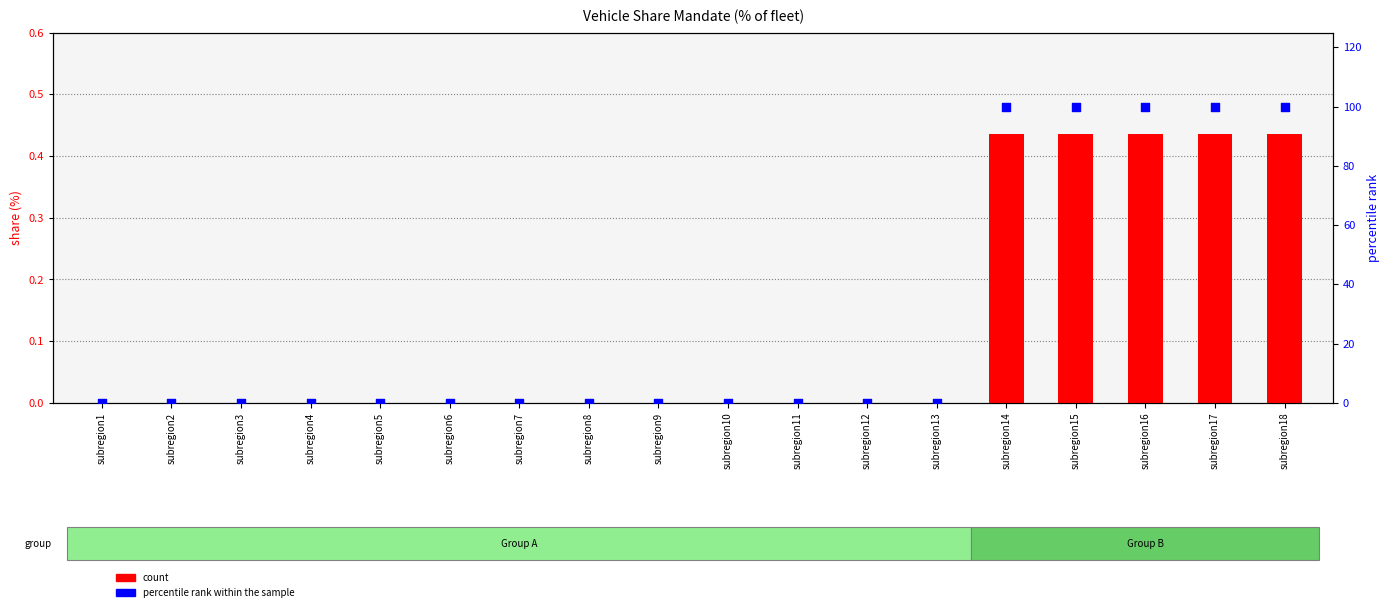

Is the value of count at subregion16 greater than the value of percentile rank within the sample at subregion6?

Yes